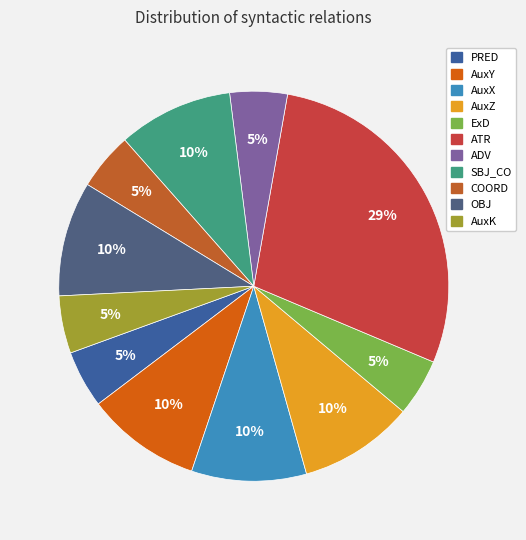

Count the number of slices in the pie.

11